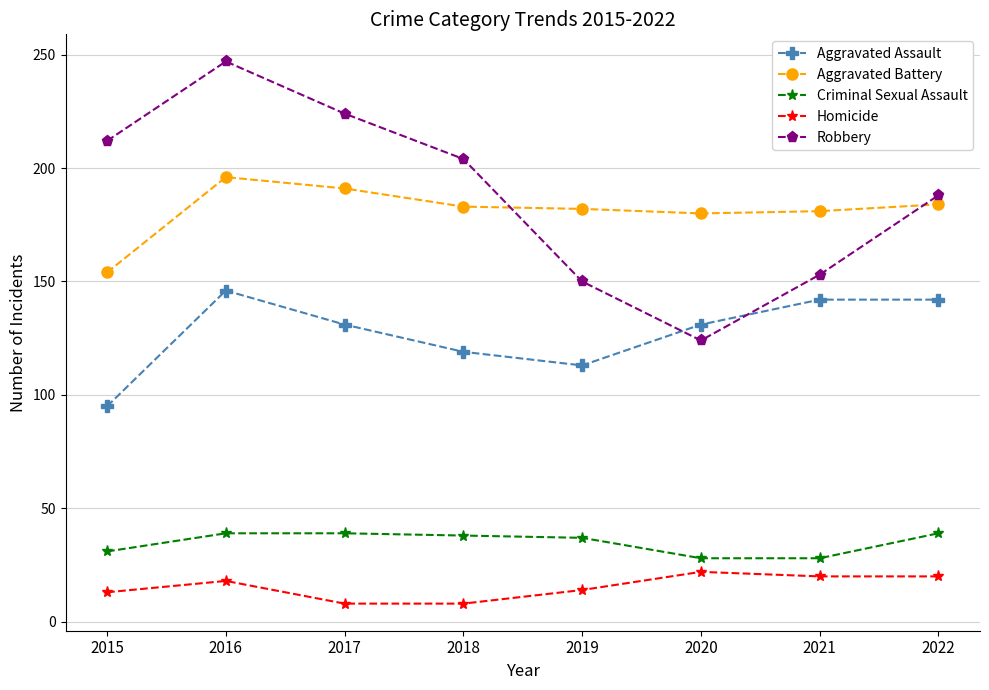

In Robbery, how many points are higher than both neighbors (excluding endpoints)?

1